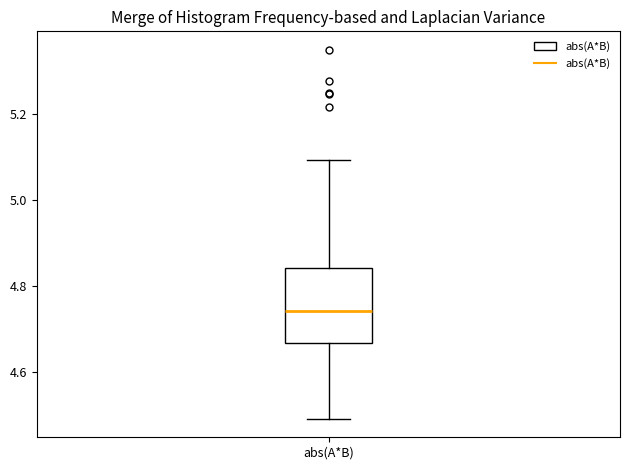

Read this box plot against the y-axis: the position of the median line, the range covered by the box, and the ends of both whiskers. The values are not printed on the chart, so give them approximately, as read against the axis.

median 4.74, box 4.66 to 4.84, whiskers 4.50 to 5.10